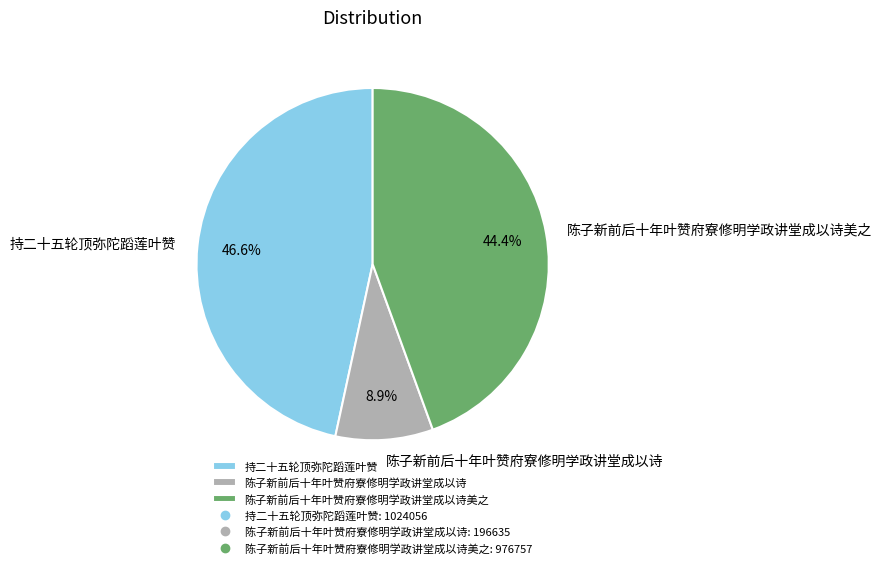

Is there a majority slice in this chart?

No